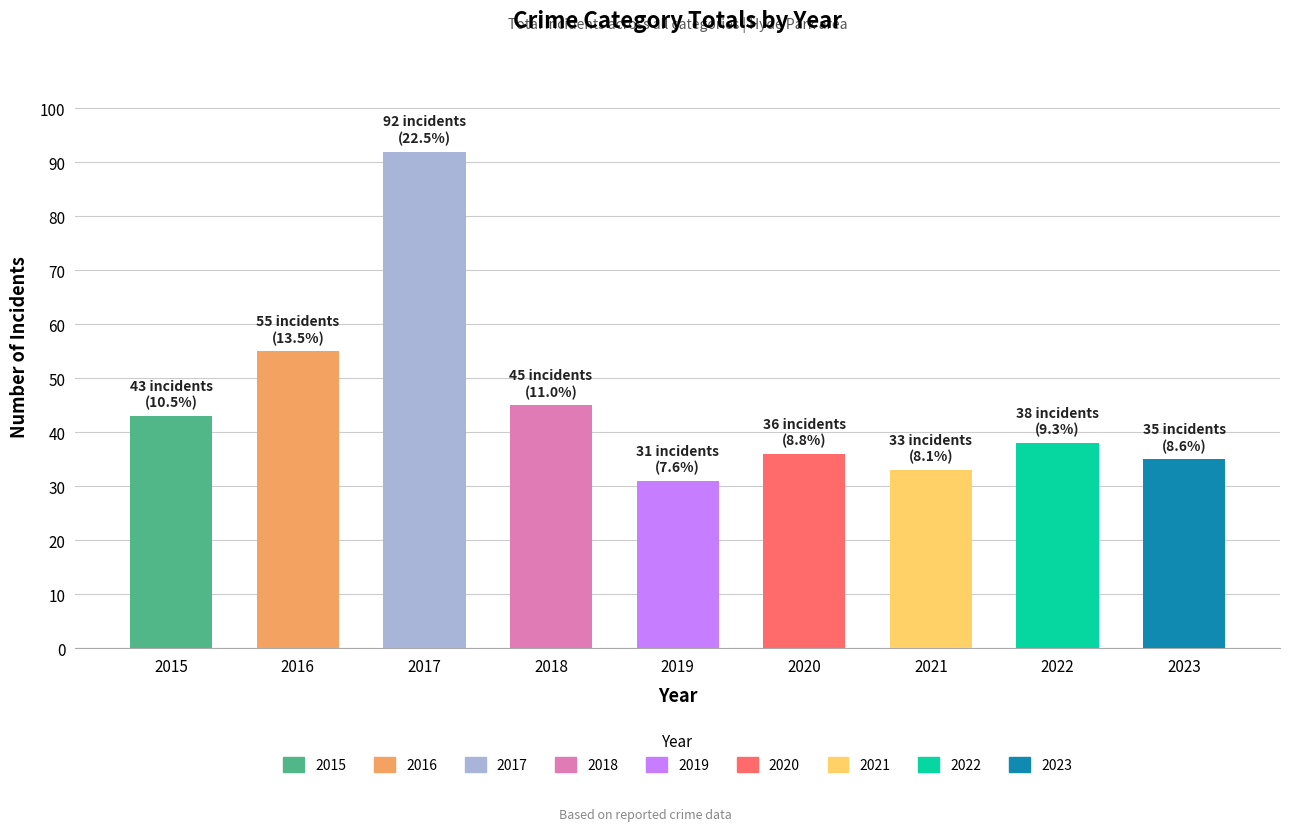

Is it true that the value at 2021 is 33?

True